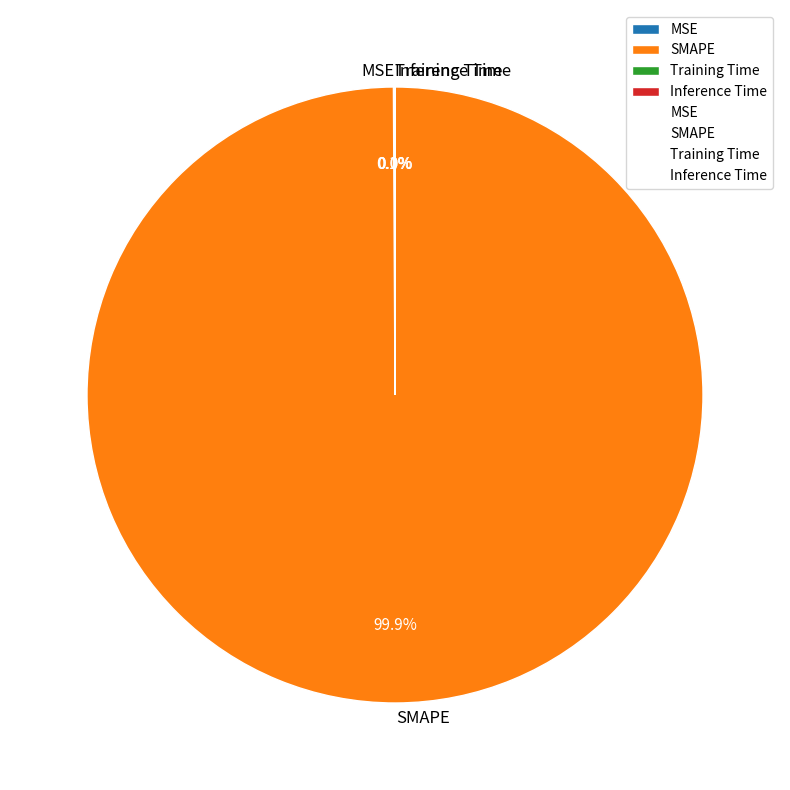

True or false: SMAPE accounts for 100% of the total.

True